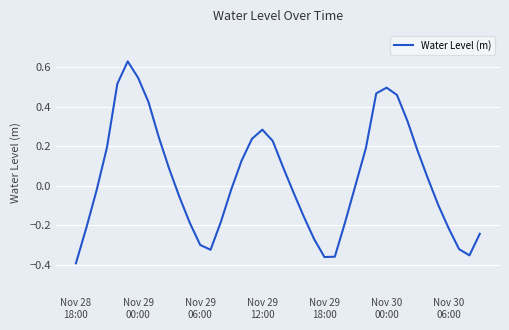

Reading left to right, transcribe all the data shown in this chart.

-0.4	-0.2	-0.0	0.2	0.5	0.6	0.5	0.4	0.2	0.1	-0.1	-0.2	-0.3	-0.3	-0.2	-0.0	0.1	0.2	0.3	0.2	0.1	-0.0	-0.2	-0.3	-0.4	-0.4	-0.2	0.0	0.2	0.5	0.5	0.5	0.3	0.2	0.0	-0.1	-0.2	-0.3	-0.4	-0.2